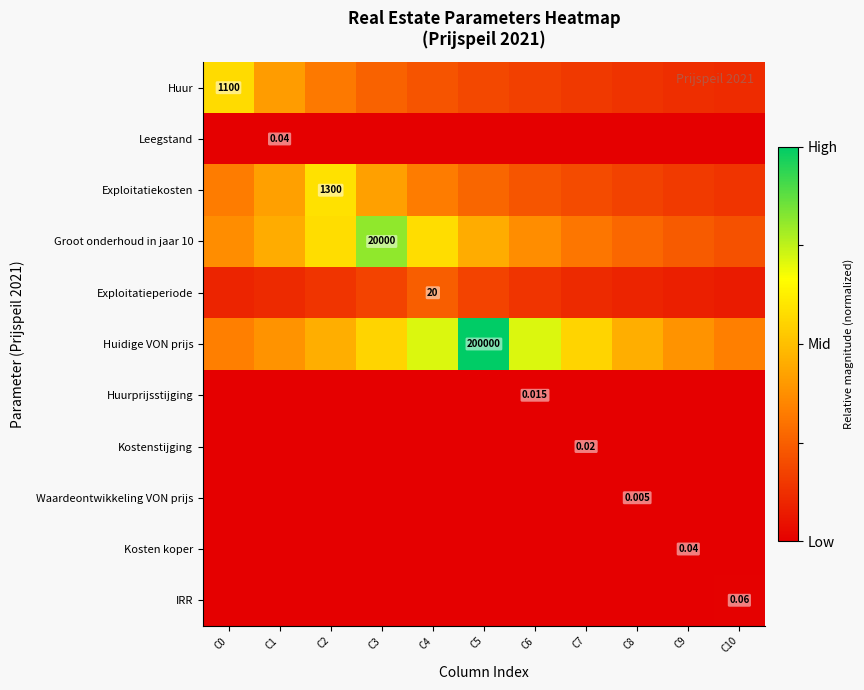

Is the value of Exploitatiekosten at C9 greater than the value of Groot onderhoud in jaar 10 at C9?

No